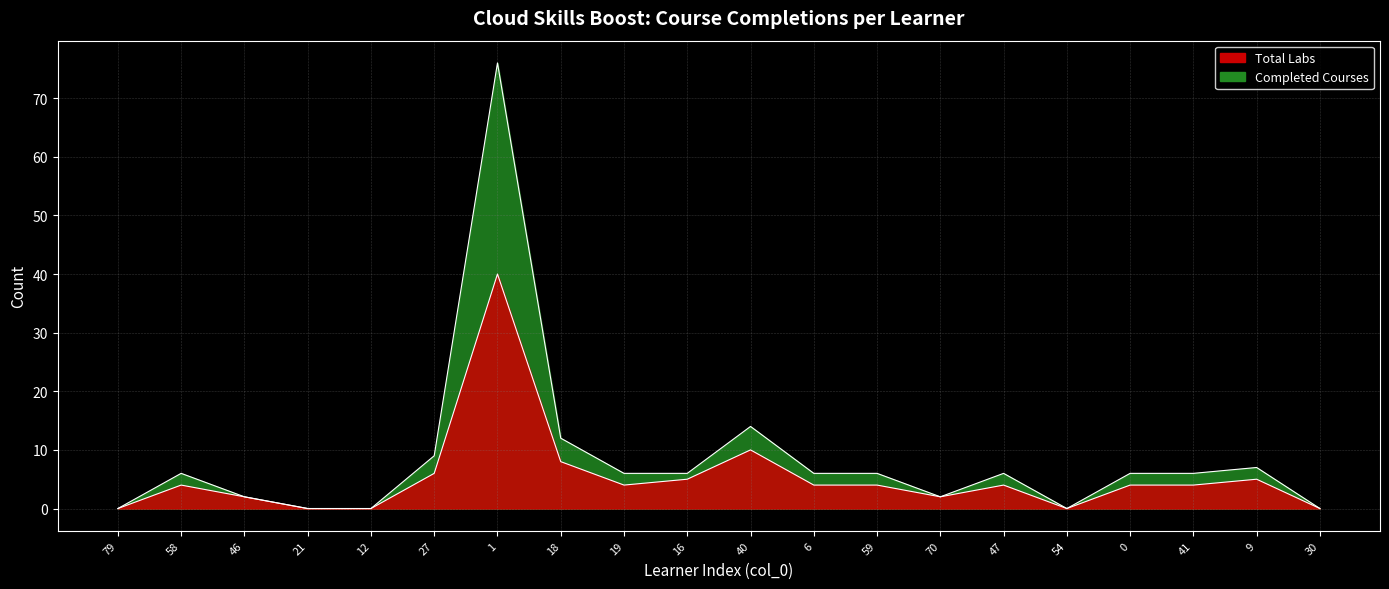

True or false: Completed Courses and Total Labs cross at least once.

False